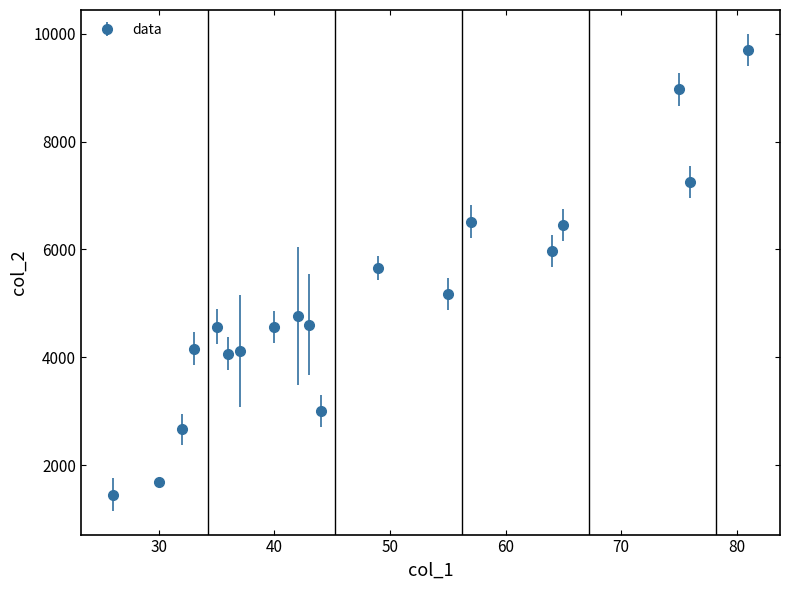

What is the value of the 10th point from the left?

4601.3